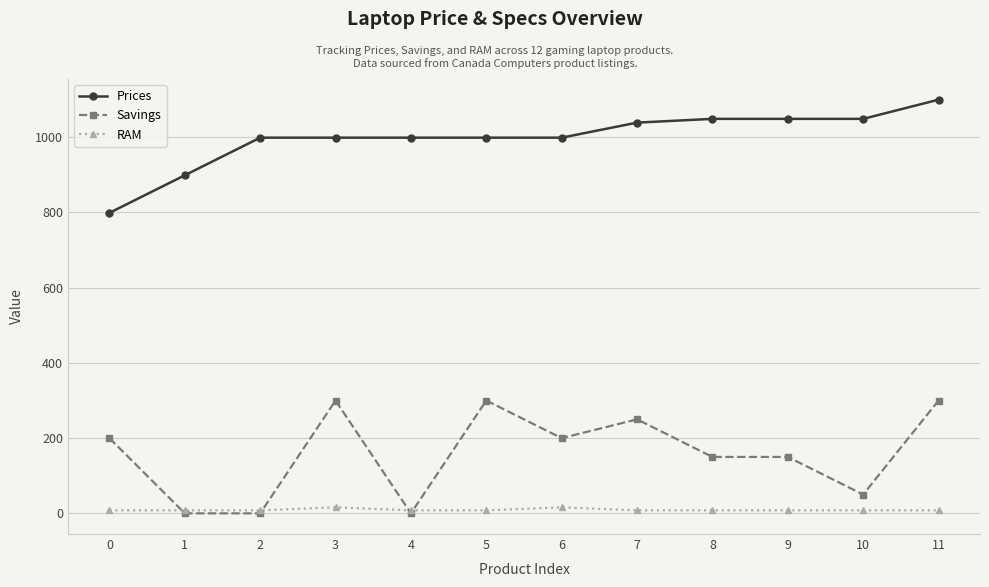

Which series has the largest total across all categories?

Prices